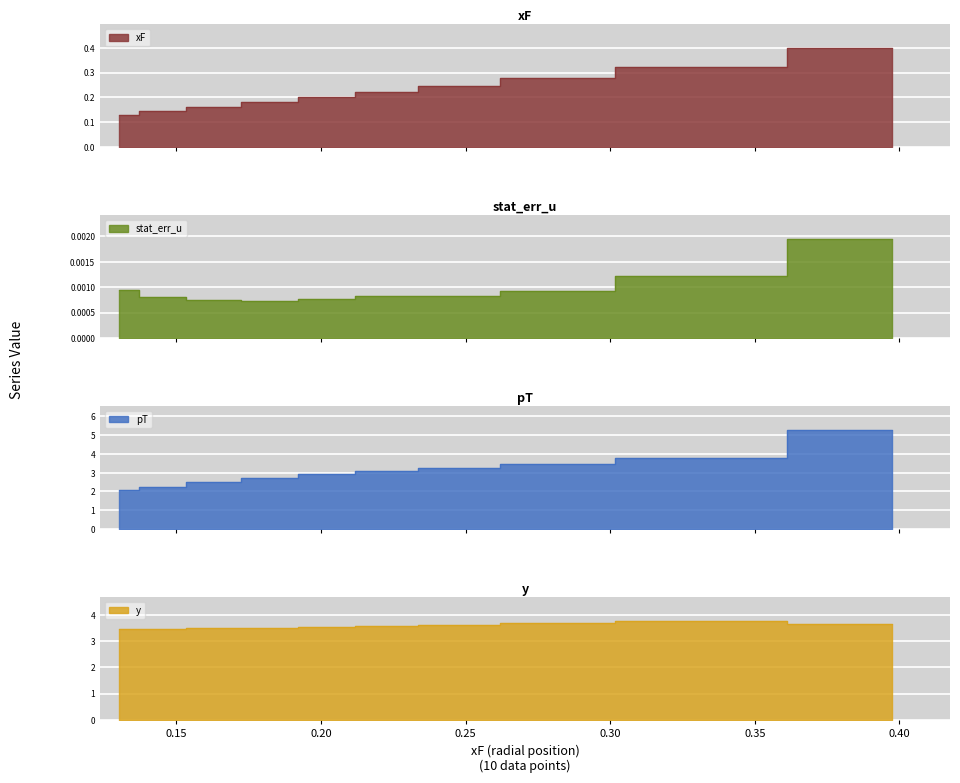

Read the y value at 0.2454.

3.6